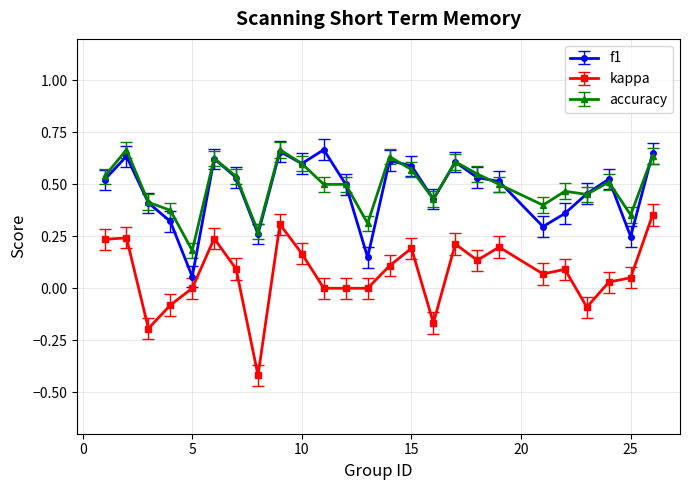

At how many categories does at least one series exceed 0?

25